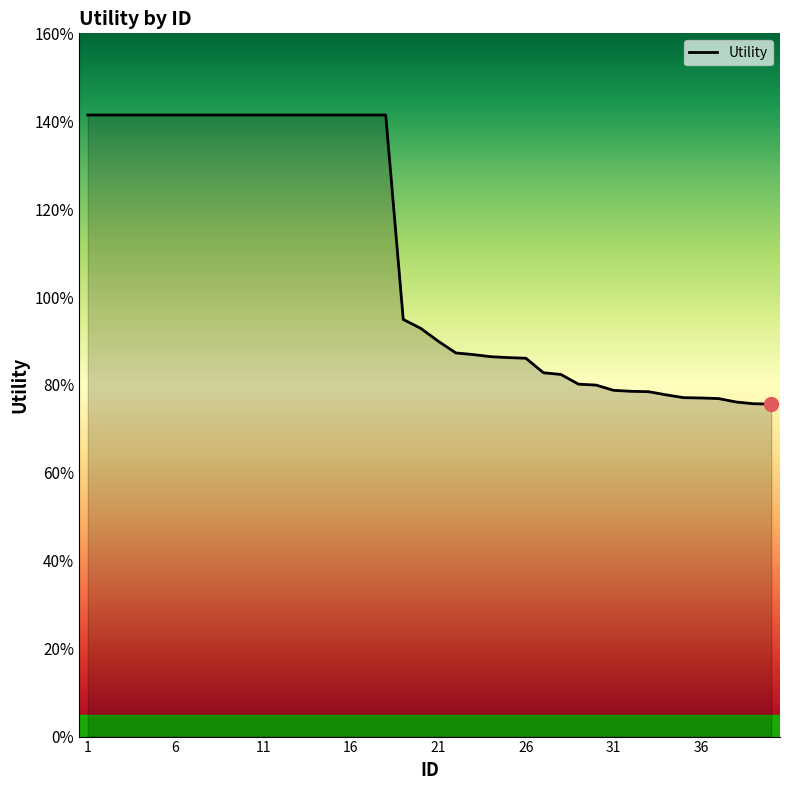

Does the chart display data point markers on the line(s)?

No